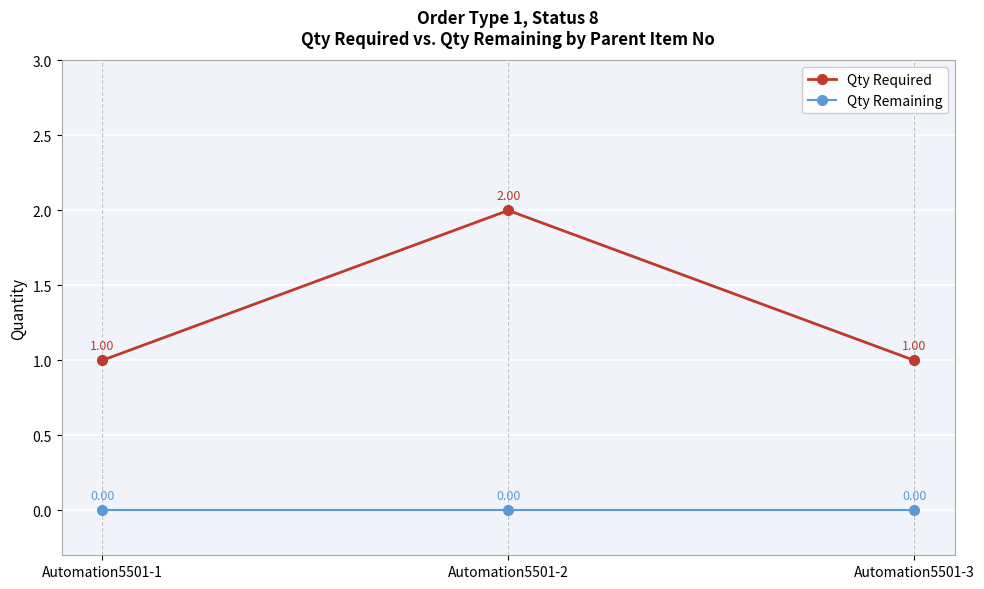

Which series has the widest spread of values?

Qty Required